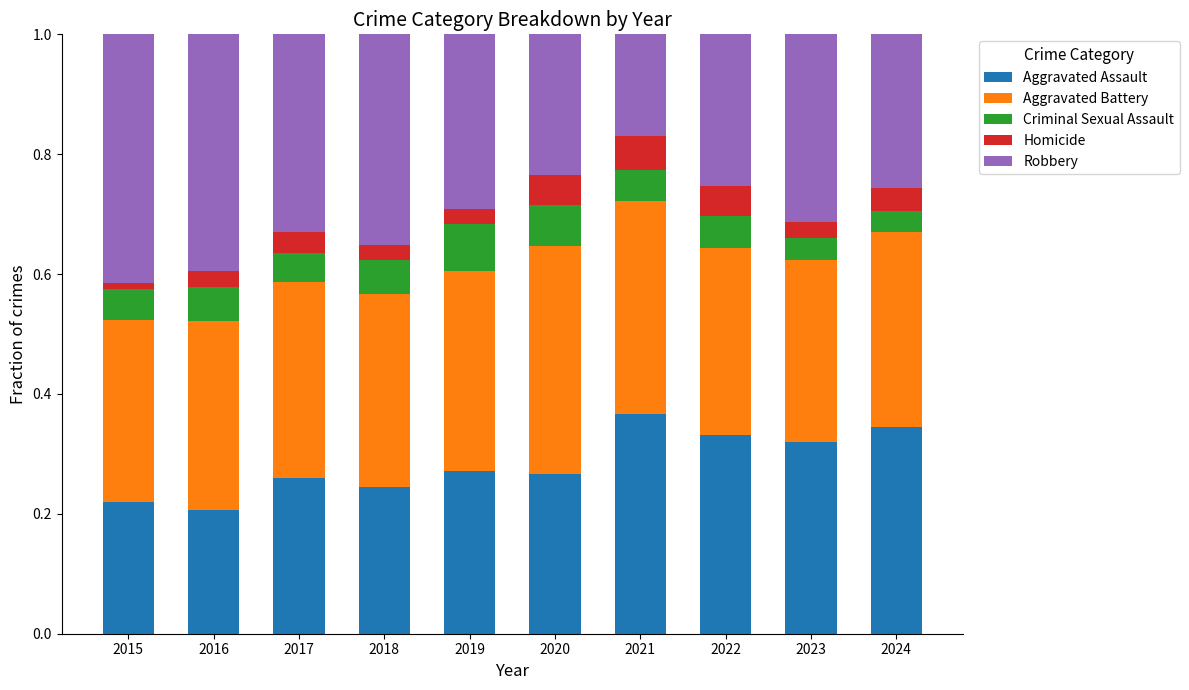

Which category has the highest value in the Aggravated Assault series?

2021